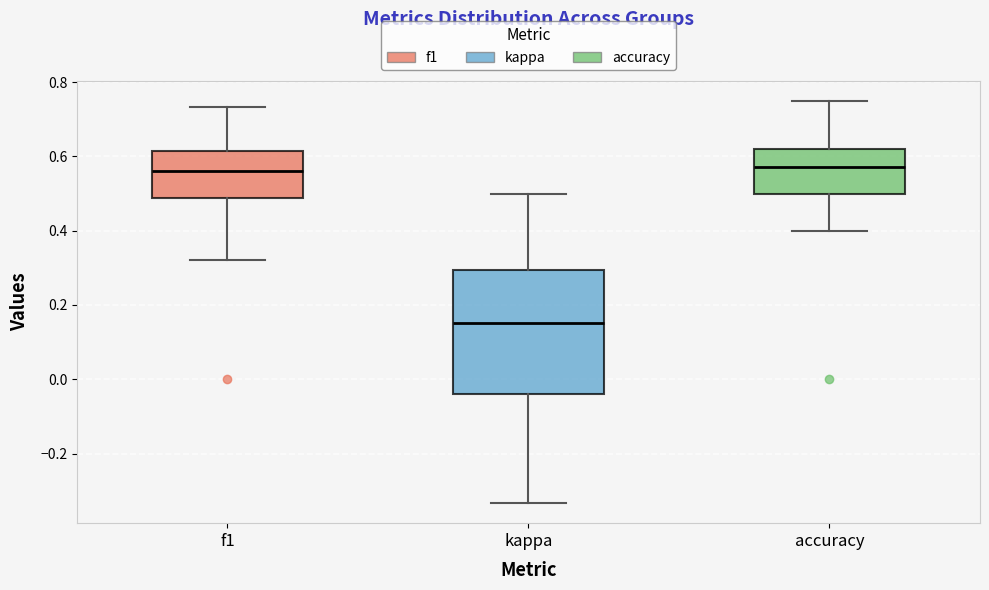

Reading left to right, transcribe this box plot: for each box, give where its median line is, the range the box spans, and where its two whiskers end, as read against the y-axis. The values are not printed on the chart, so give them approximately, as read against the axis.

f1: median 0.56, box 0.48 to 0.62, whiskers 0.32 to 0.74
kappa: median 0.16, box -0.04 to 0.30, whiskers -0.34 to 0.50
accuracy: median 0.58, box 0.50 to 0.62, whiskers 0.40 to 0.76